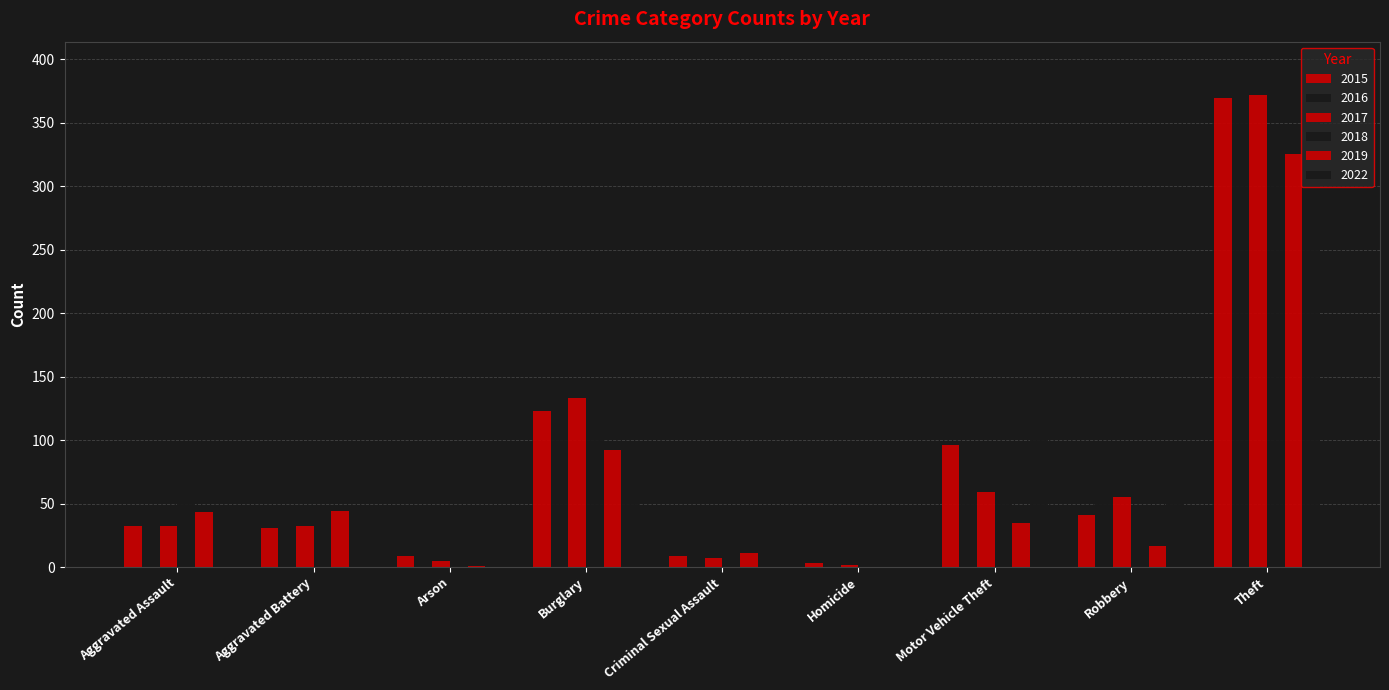

What is the value of the 2015 bar at the 6th from the left?

3